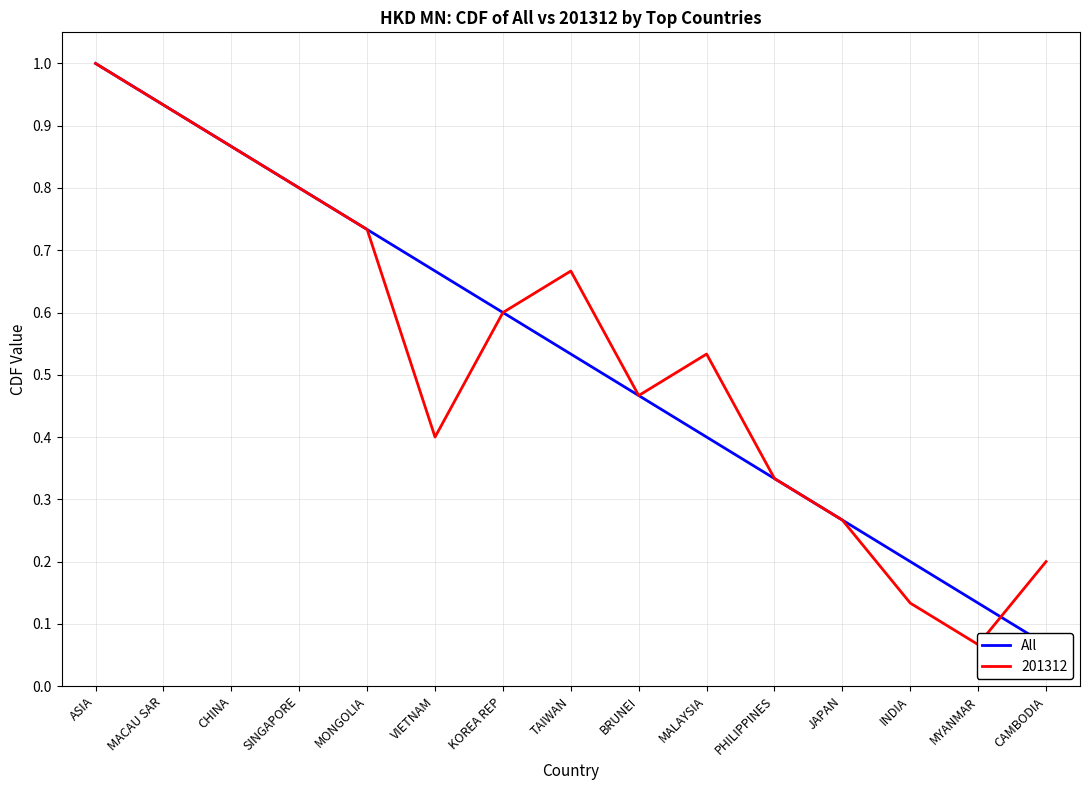

Reading left to right, extract all data points from this chart.

ASIA=1.0	MACAU SAR=0.9	CHINA=0.9	SINGAPORE=0.8	MONGOLIA=0.7	VIETNAM=0.7	KOREA REP=0.6	TAIWAN=0.5	BRUNEI=0.5	MALAYSIA=0.4	PHILIPPINES=0.3	JAPAN=0.3	INDIA=0.2	MYANMAR=0.1	CAMBODIA=0.1